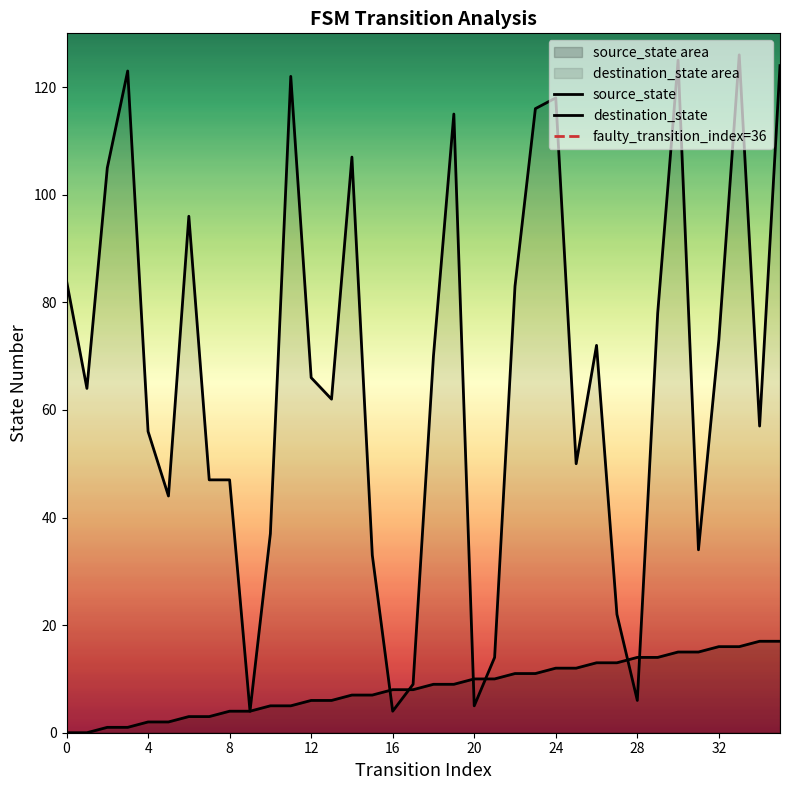

Which series reaches the maximum Y coordinate?

destination_state